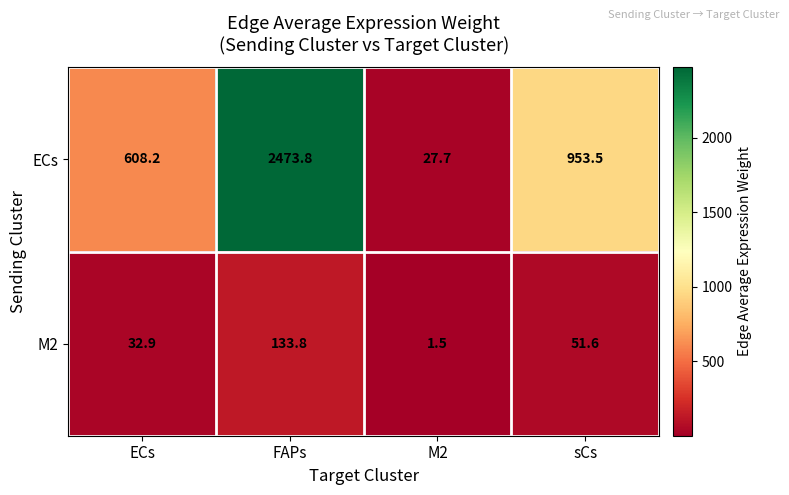

What is the difference between the highest and lowest values at ECs?

575.3